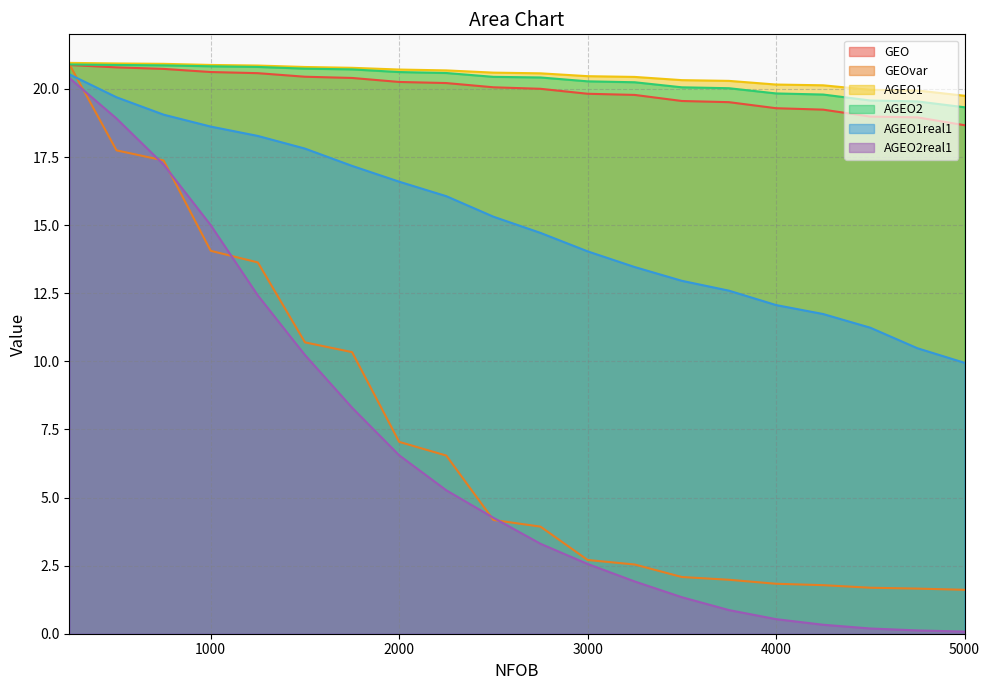

At which category is the sum across all series the highest?

250